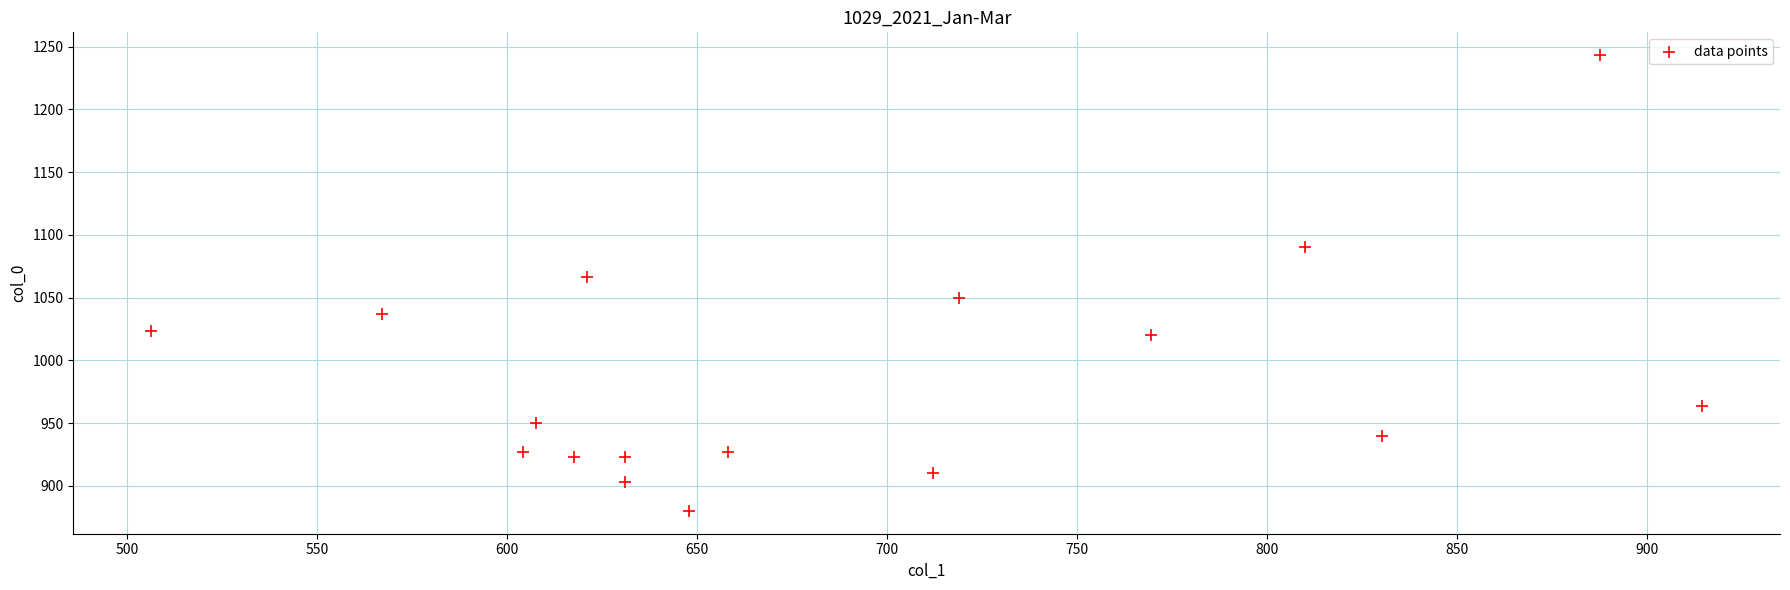

What Y value in the scatter plot is closest to 1061?

1066.7